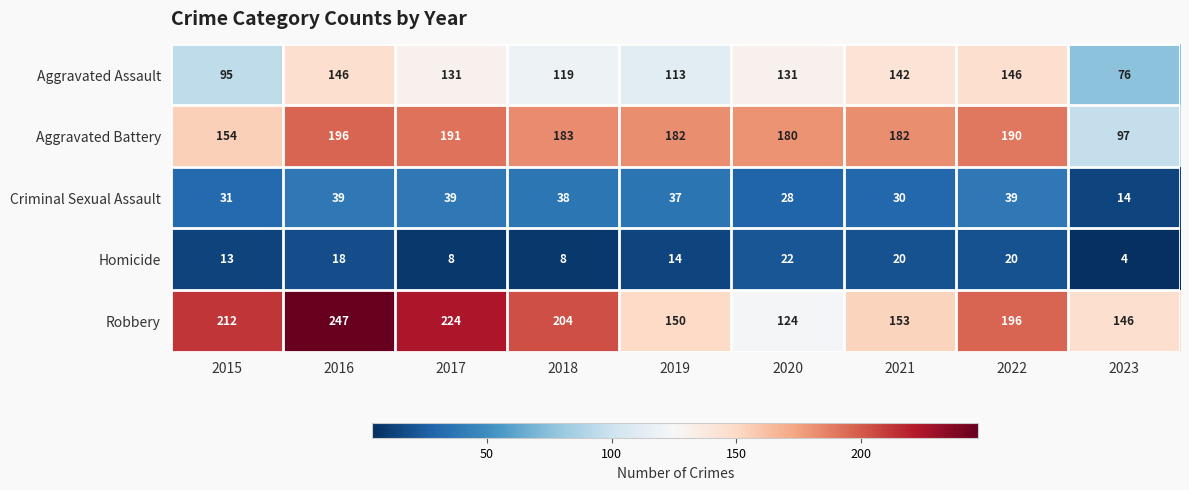

At which category does the chart reach its minimum across all series?

2023